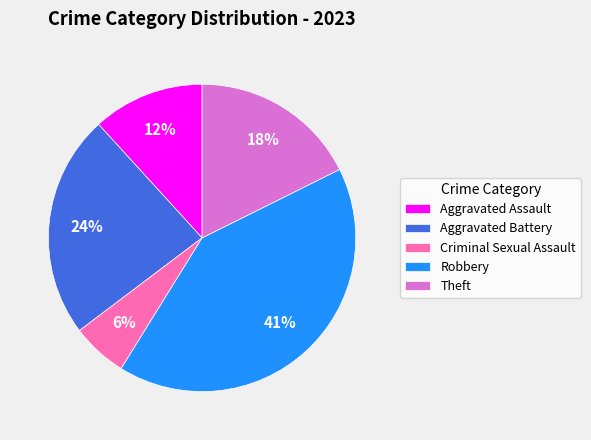

To the nearest percent, what is the difference between the largest and smallest slice percentages?

35%